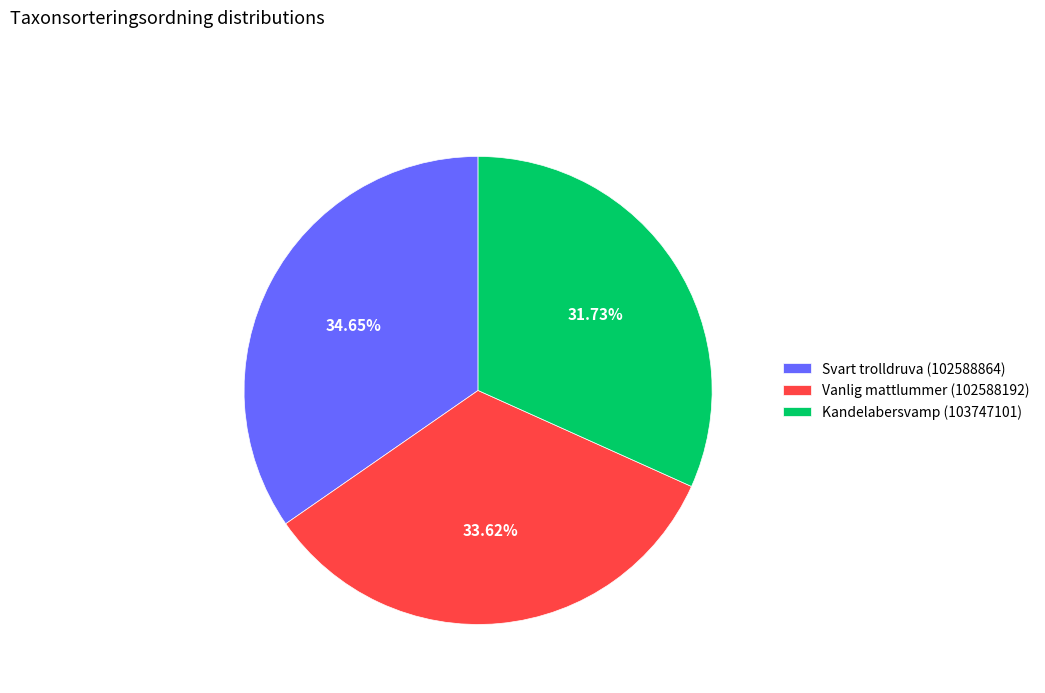

Combined, do Vanlig mattlummer (102588192) and Kandelabersvamp (103747101) account for over 50%?

Yes